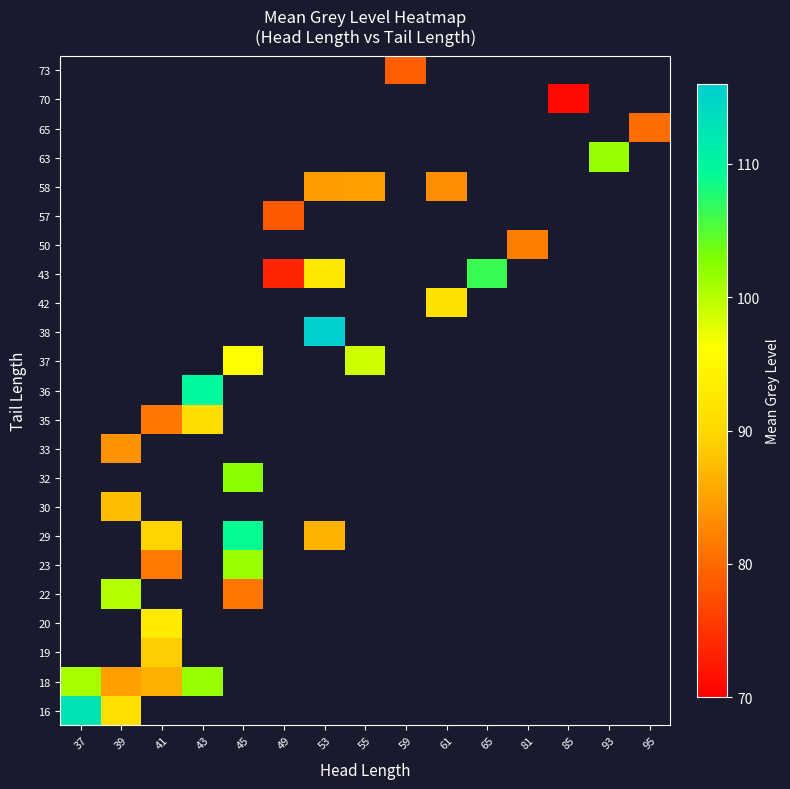

What is the greatest value displayed?

115.8